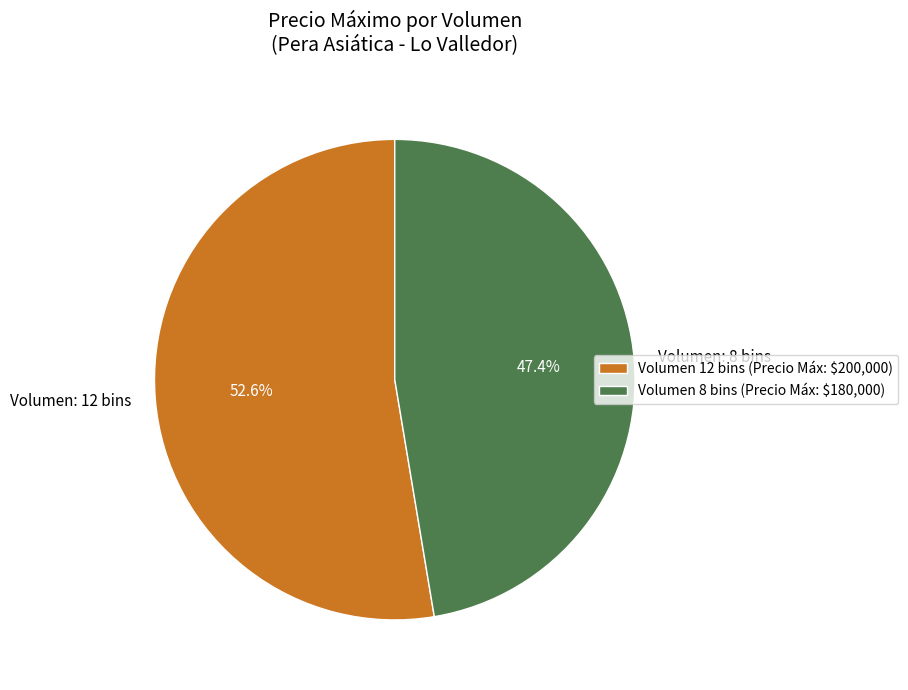

Is Volumen: 12 bins the majority of the pie?

Yes